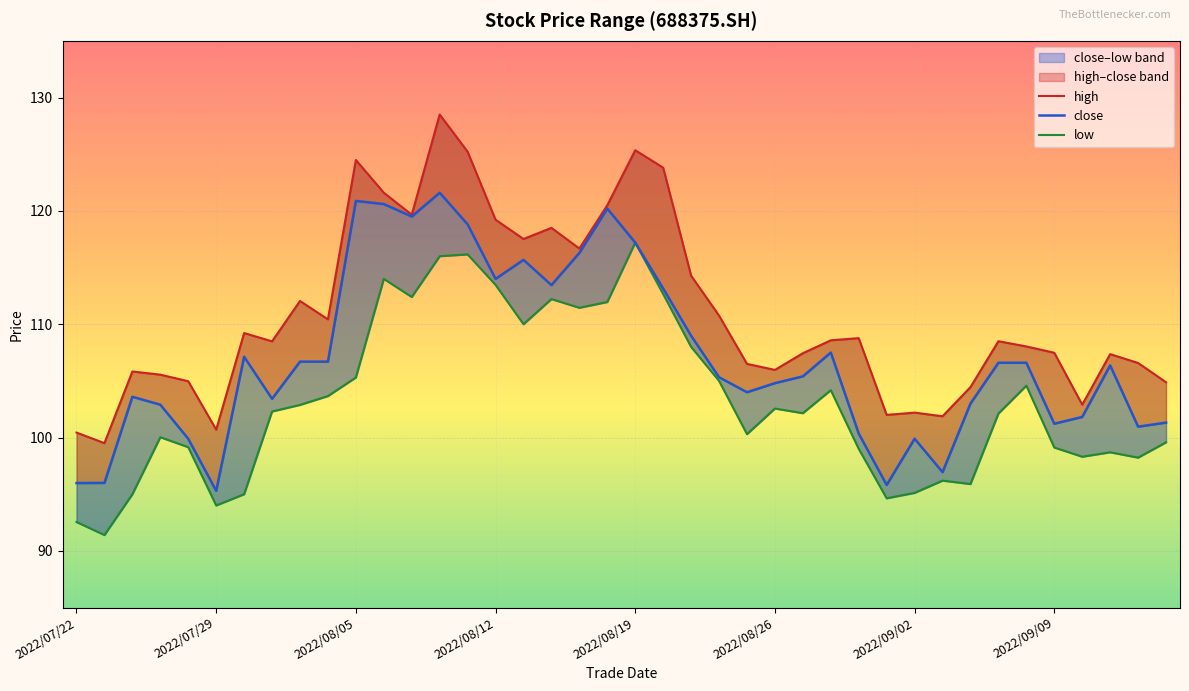

At which category does high reach its first local peak?

2022/07/26